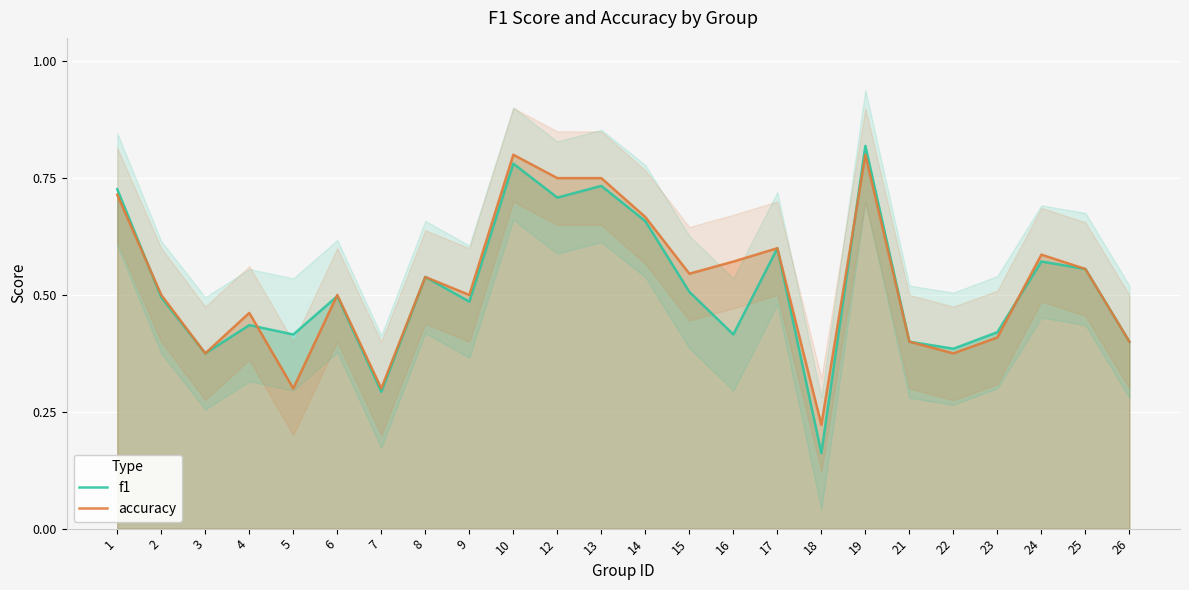

What are all the series names shown in the legend?

f1, accuracy